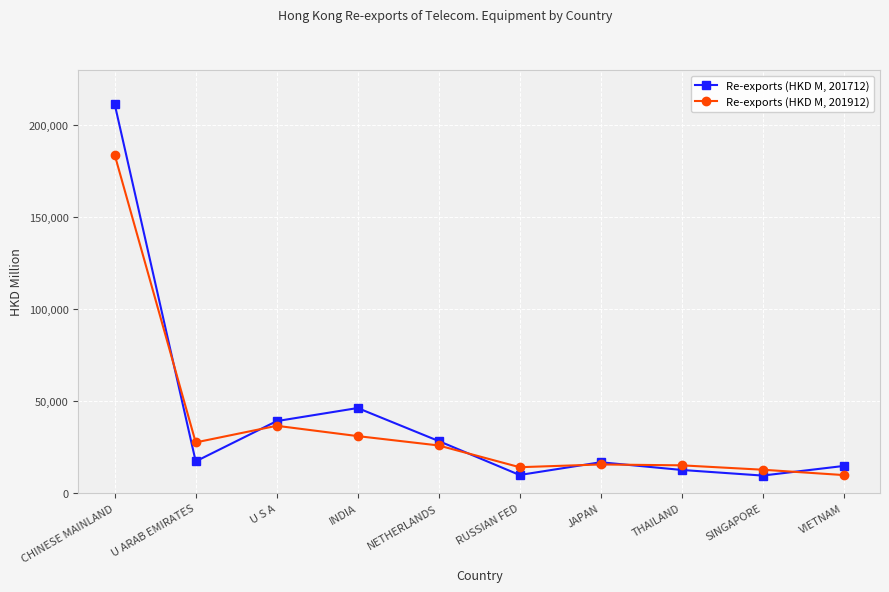

What is the lowest value of the Re-exports (HKD M, 201912) series?

9820.1